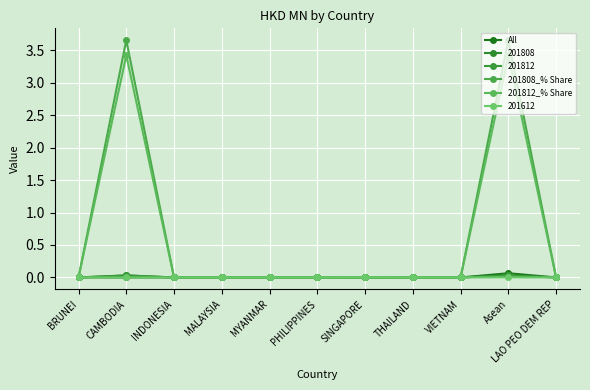

At which category does the chart reach its peak across all series?

CAMBODIA